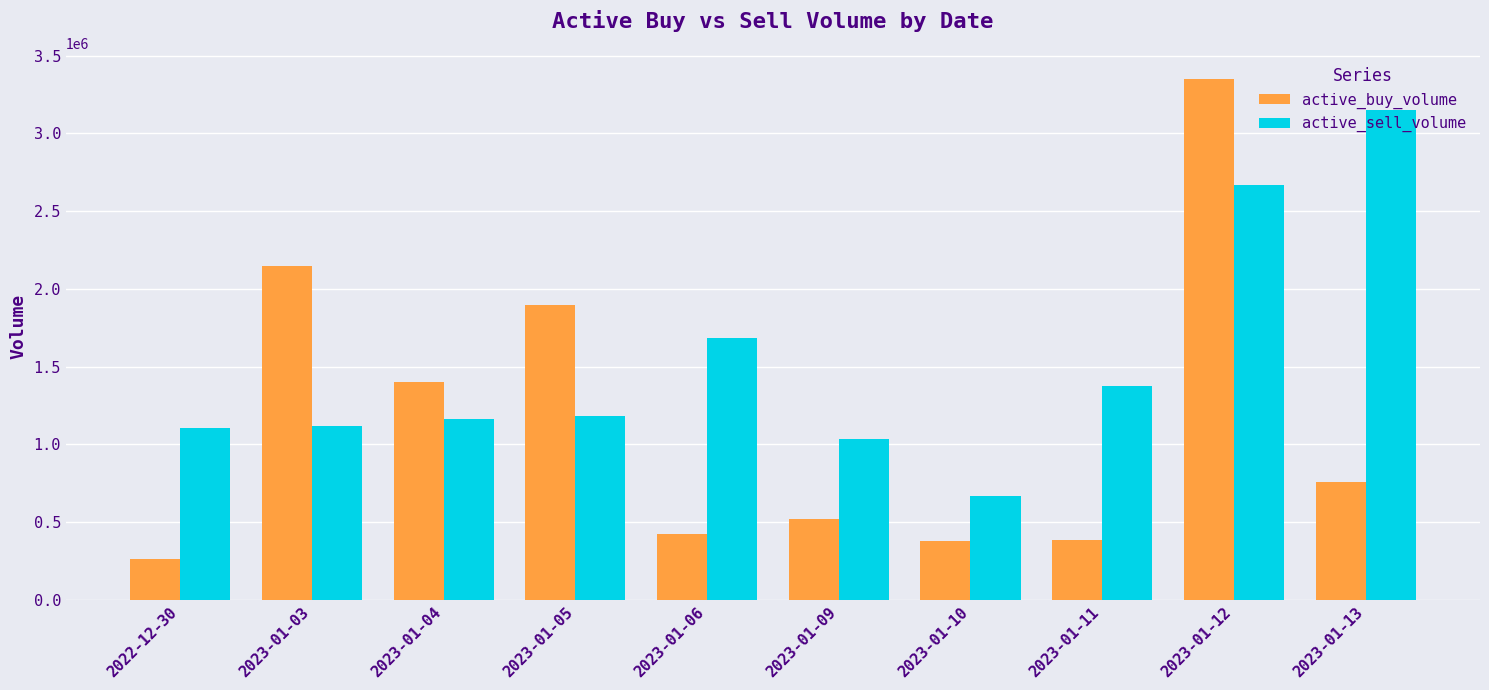

What is the approximate value of active_sell_volume at 2023-01-06, to the nearest 100?

1685200